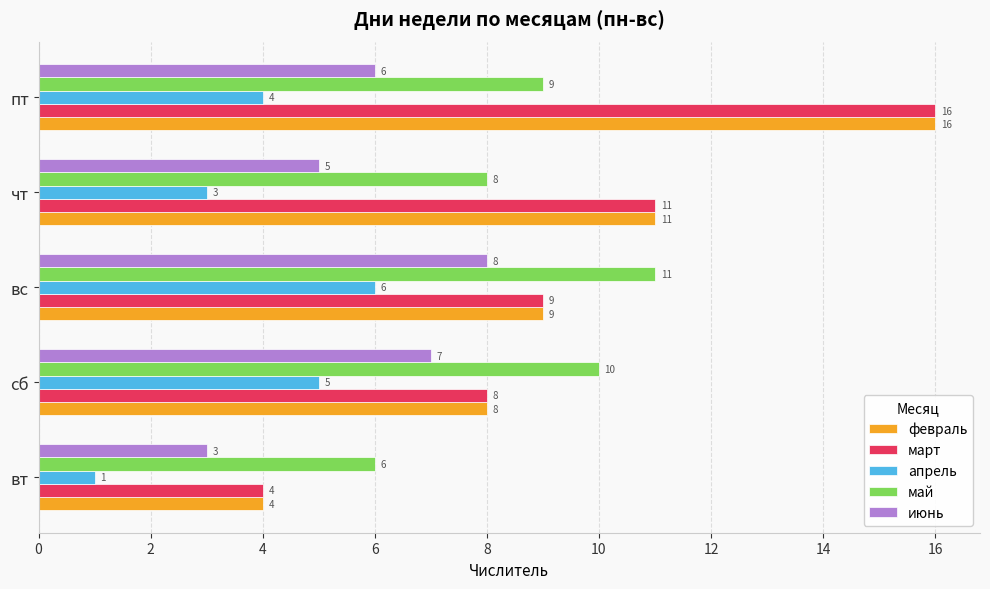

List the labels in order of апрель value, smallest first.

вт, чт, пт, сб, вс